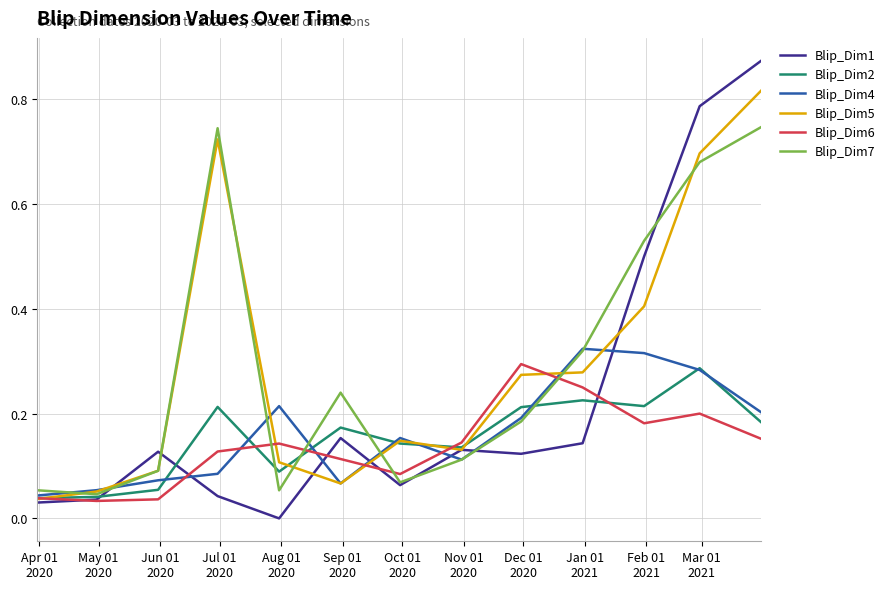

Which series has the largest range (max minus min)?

Blip_Dim1